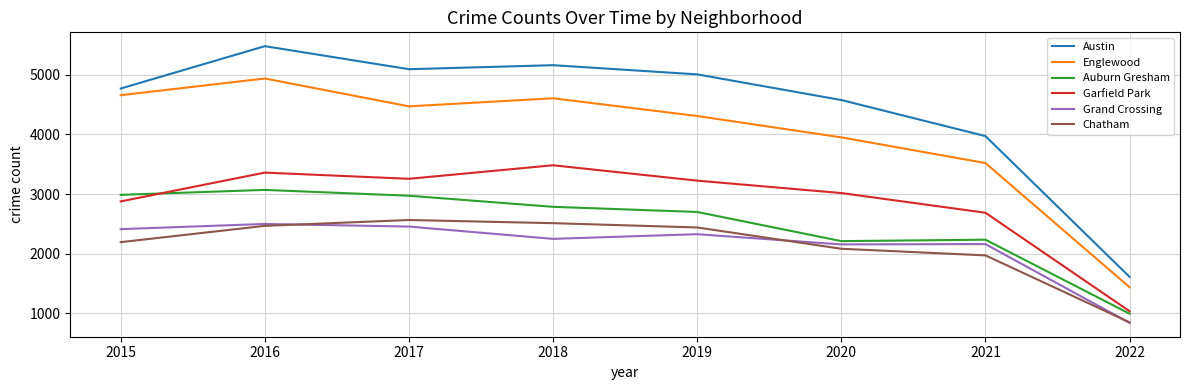

How many lines are shown in the chart?

6